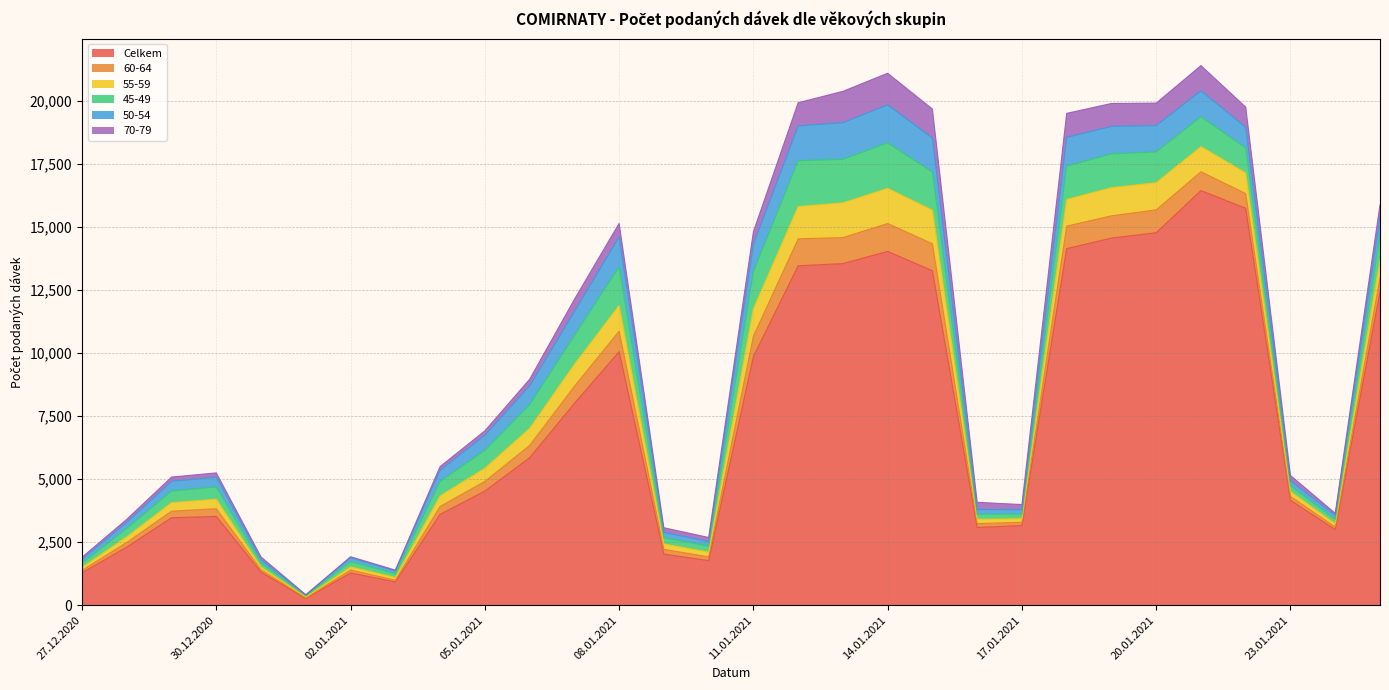

What value does the 60-64 series have at 03.01.2021, to the nearest 50?

50